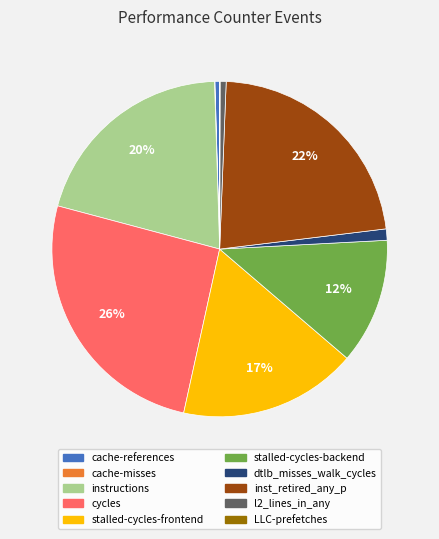

True or false: stalled-cycles-frontend accounts for 6% of the total.

False